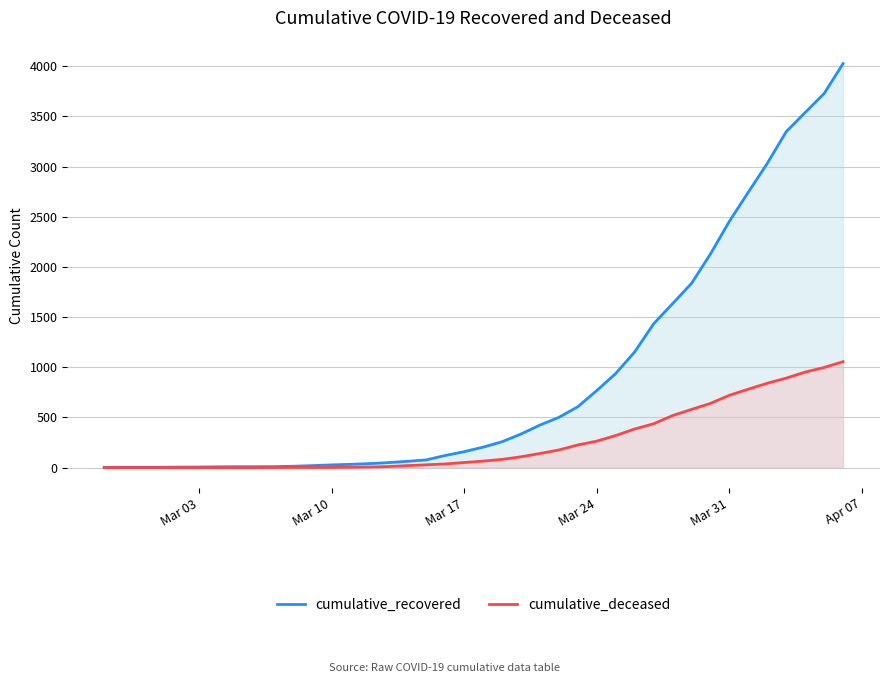

Reading left to right, what are all the values shown in this chart?

cumulative_recovered: 3	4	4	4	5	6	8	9	9	10	14	20	27	33	40	50	63	77	121	159	204	258	335	424	501	607	768	938	1153	1433	1634	1836	2129	2455	2745	3032	3348	3539	3728	4026
cumulative_deceased: 0	0	0	0	0	0	0	0	0	1	2	2	2	4	6	11	20	28	37	51	65	82	108	141	176	226	264	320	385	437	519	580	640	721	782	841	892	952	998	1056